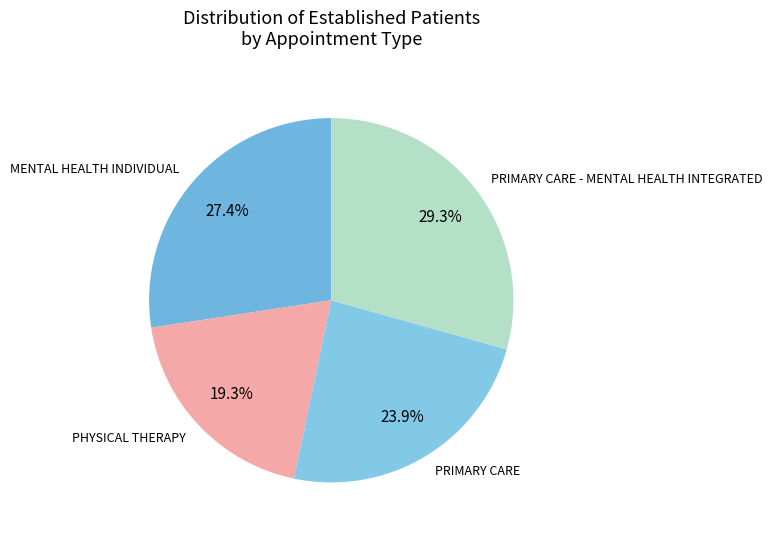

To the nearest percent, what percentage of the pie is PRIMARY CARE - MENTAL HEALTH INTEGRATED?

29%